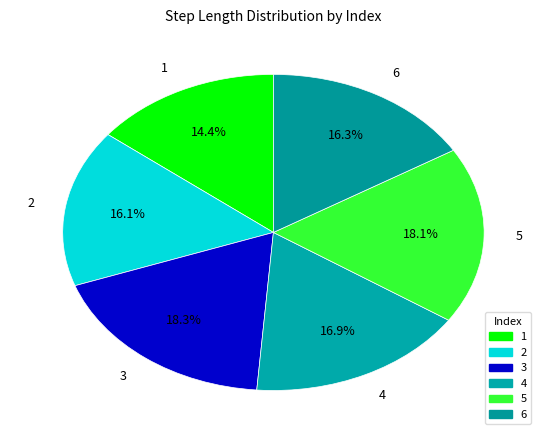

How many segments does this pie chart have?

6